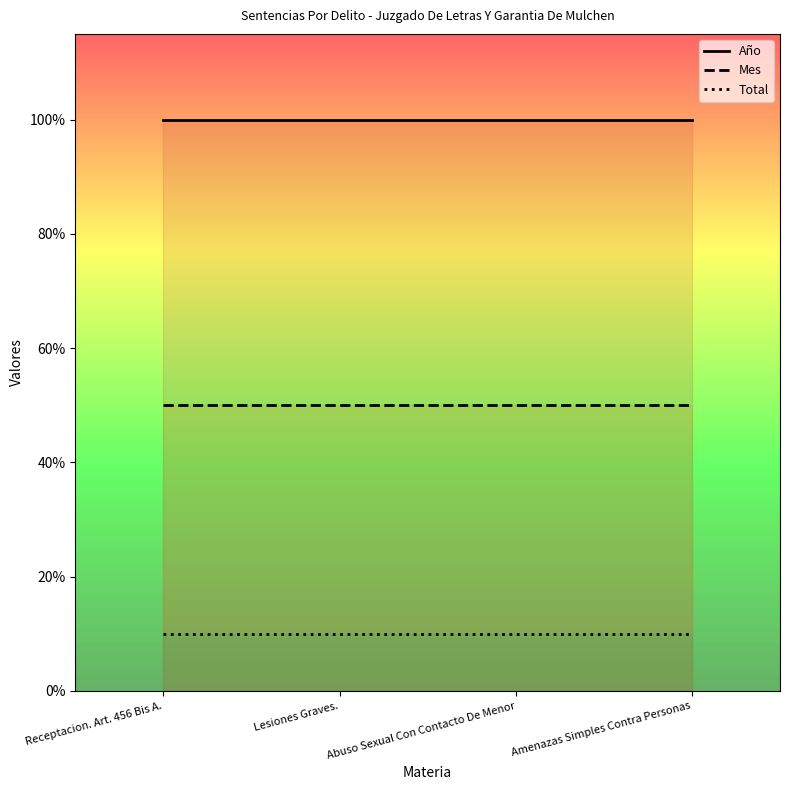

How many lines are shown in the chart?

3